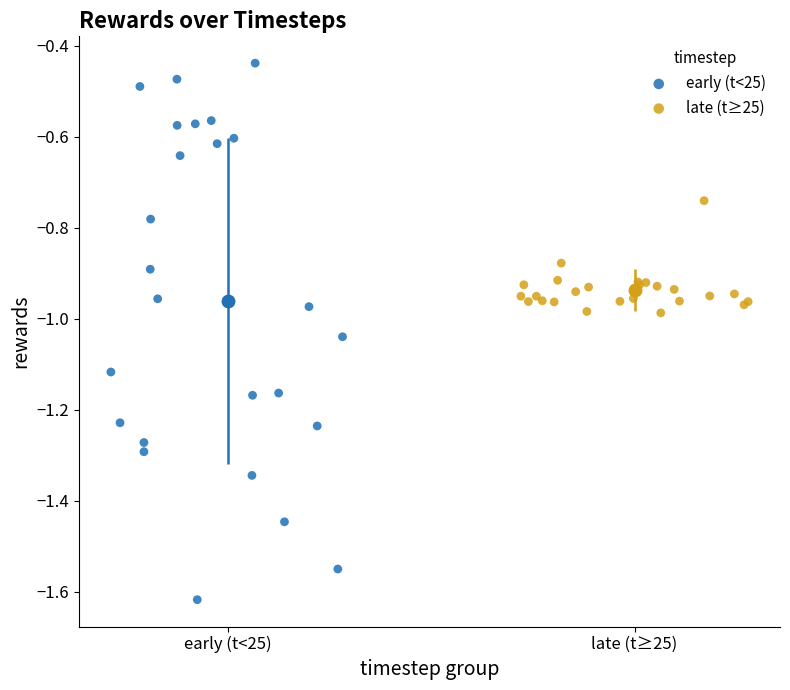

Which series contains the lowest Y value?

early (t<25)